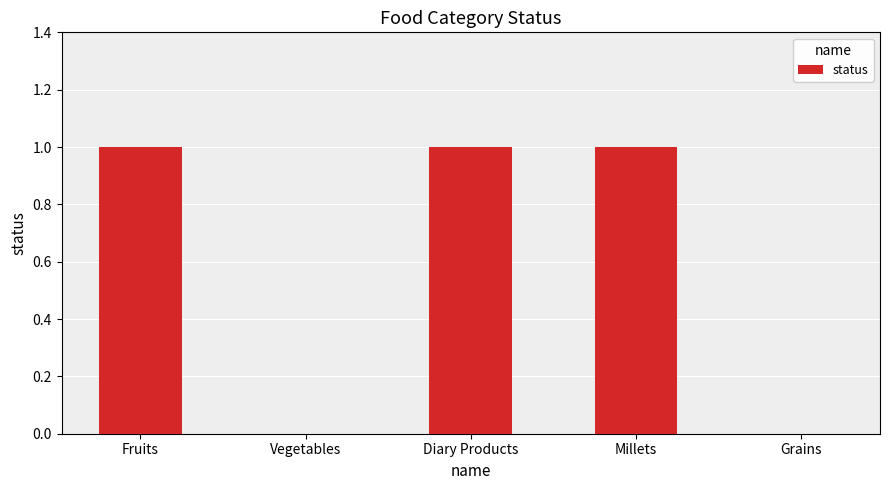

Between Fruits and Grains, which is larger?

Fruits